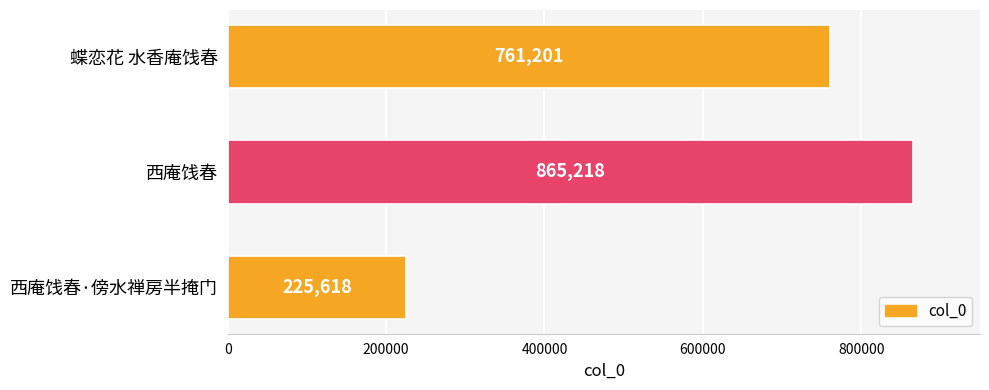

Rank the categories by value from lowest to highest.

西庵饯春·傍水禅房半掩门, 蝶恋花 水香庵饯春, 西庵饯春